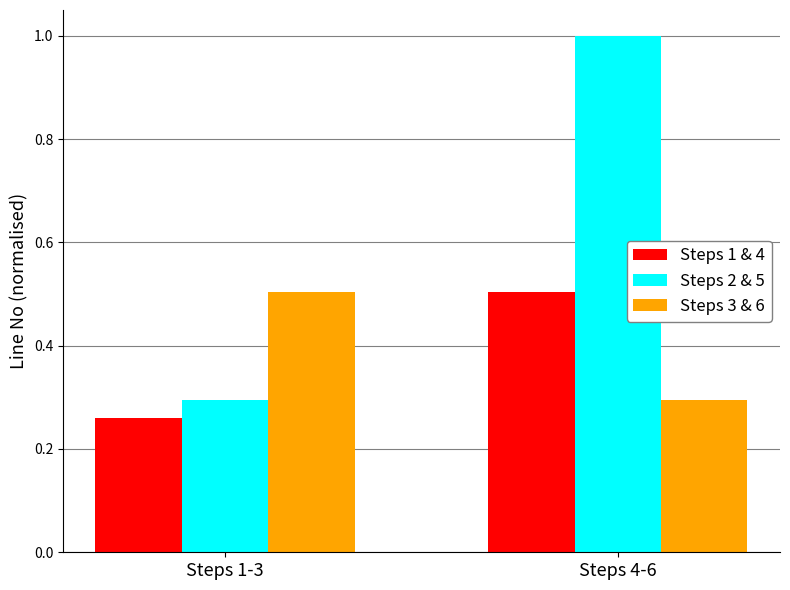

What are all the series names shown in the legend?

Steps 1 & 4, Steps 2 & 5, Steps 3 & 6